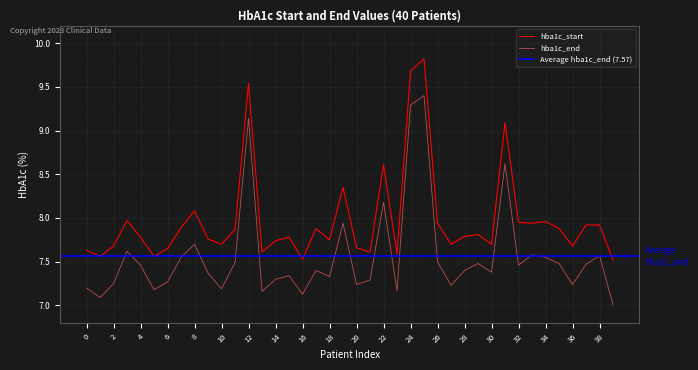

What is the average value of the hba1c_start series?

8.0